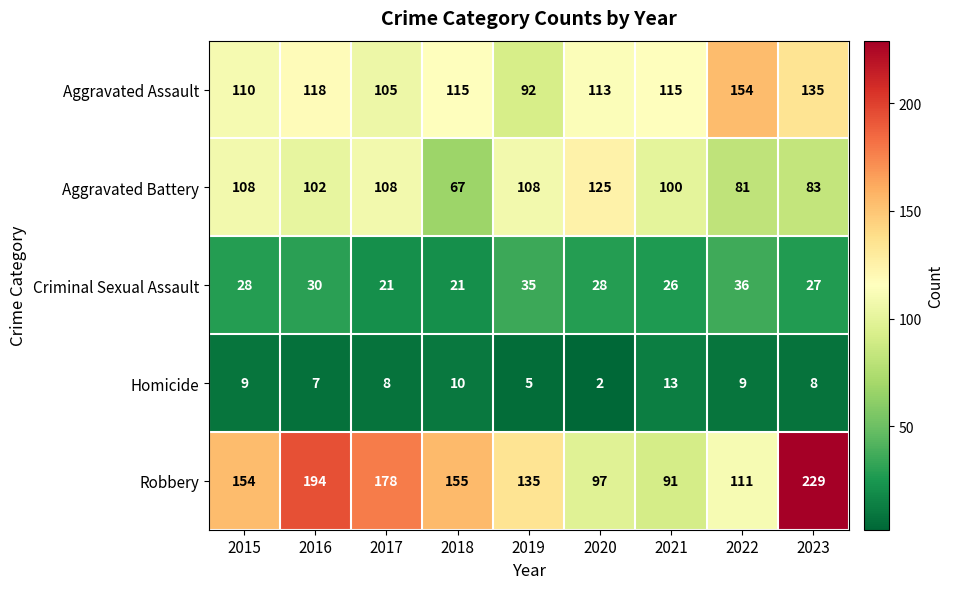

Is it true that Criminal Sexual Assault equals 18 at 2015?

False